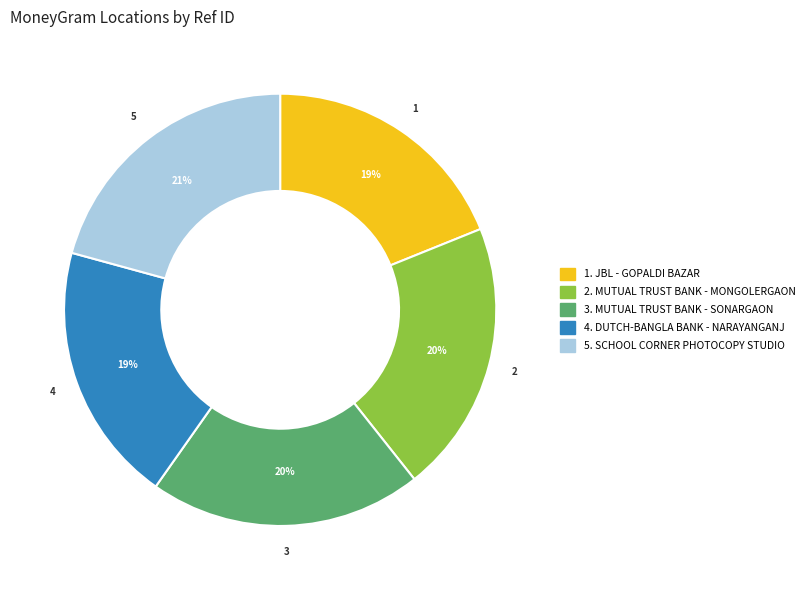

To the nearest percent, what is the average slice percentage?

20%